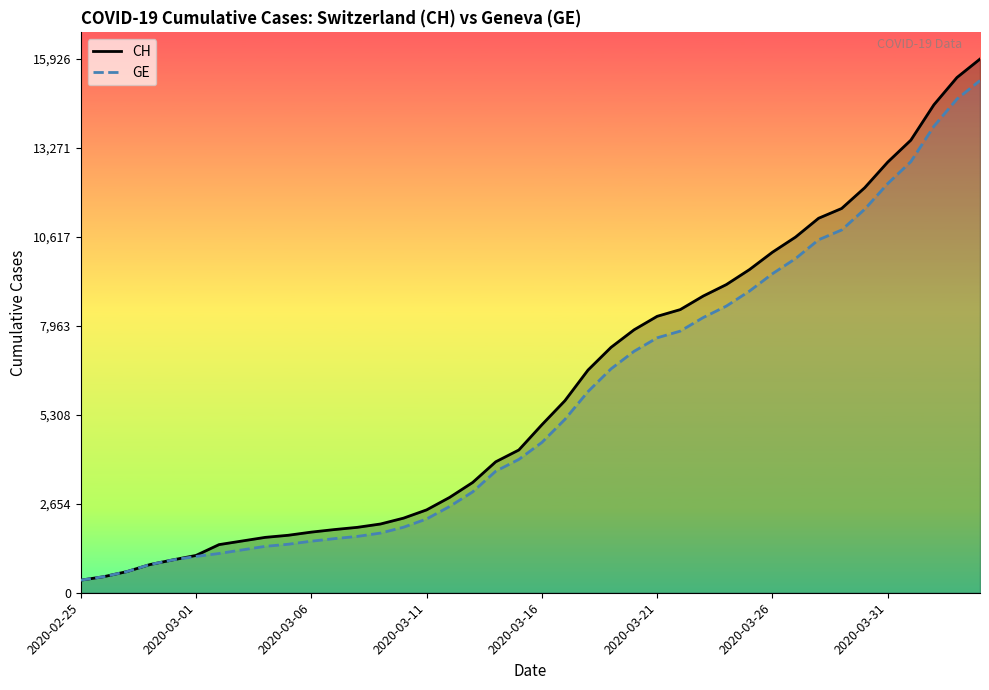

Is the value of CH at 8 greater than the value of GE at 21?

No